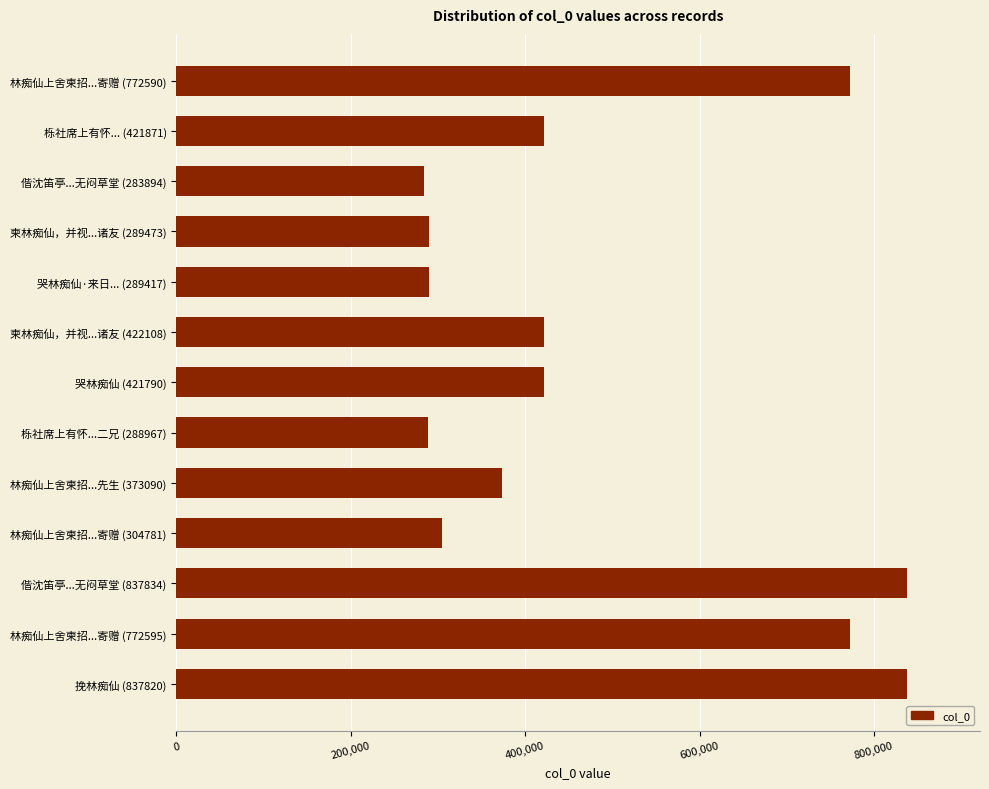

Between 偕沈笛亭...无闷草堂 (283894) and 林痴仙上舍柬招...先生 (373090), which is larger?

林痴仙上舍柬招...先生 (373090)